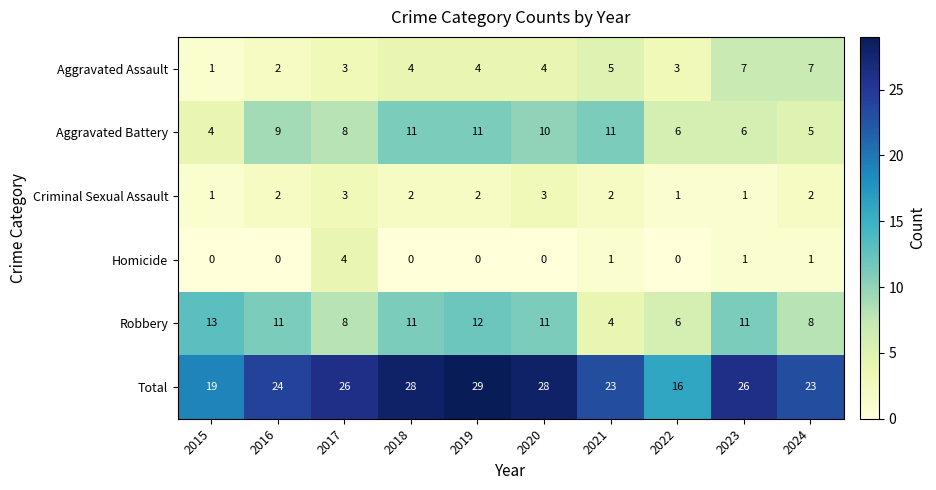

What is the average value of the Aggravated Battery series?

8